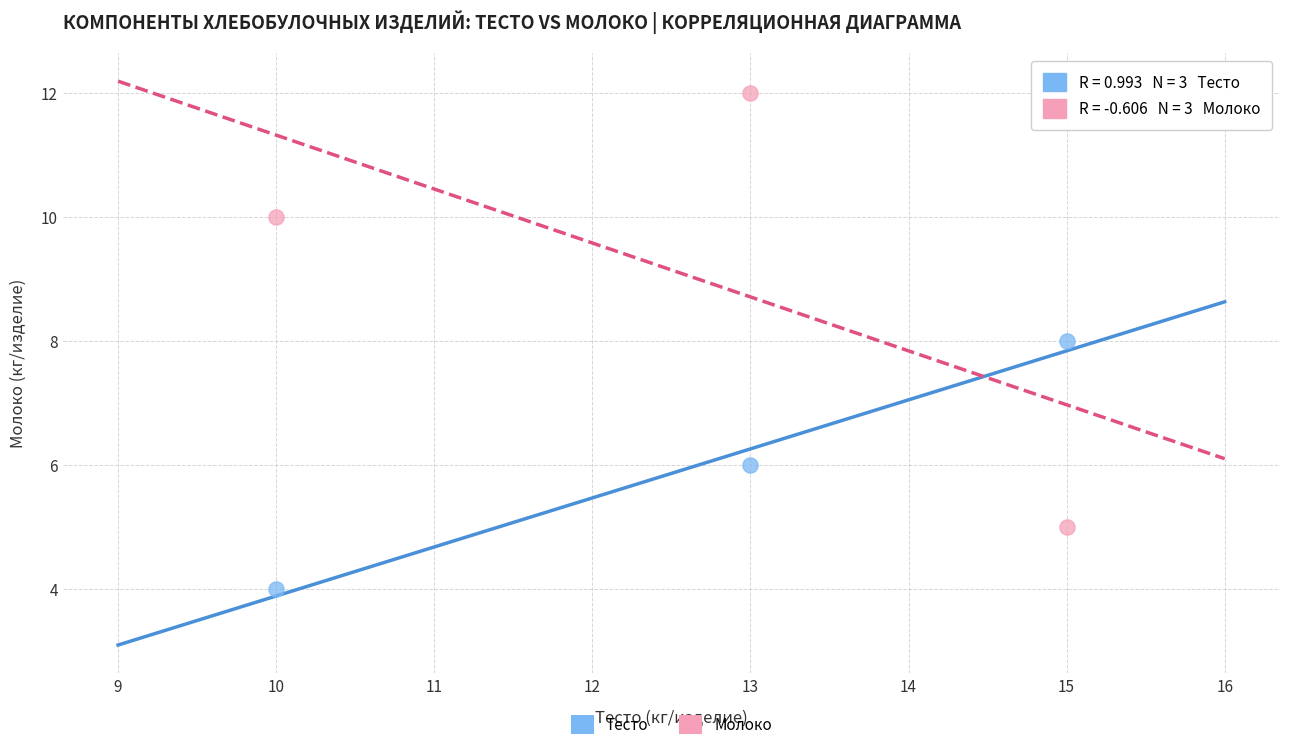

What are all the series names shown in the legend?

Тесто, Молоко